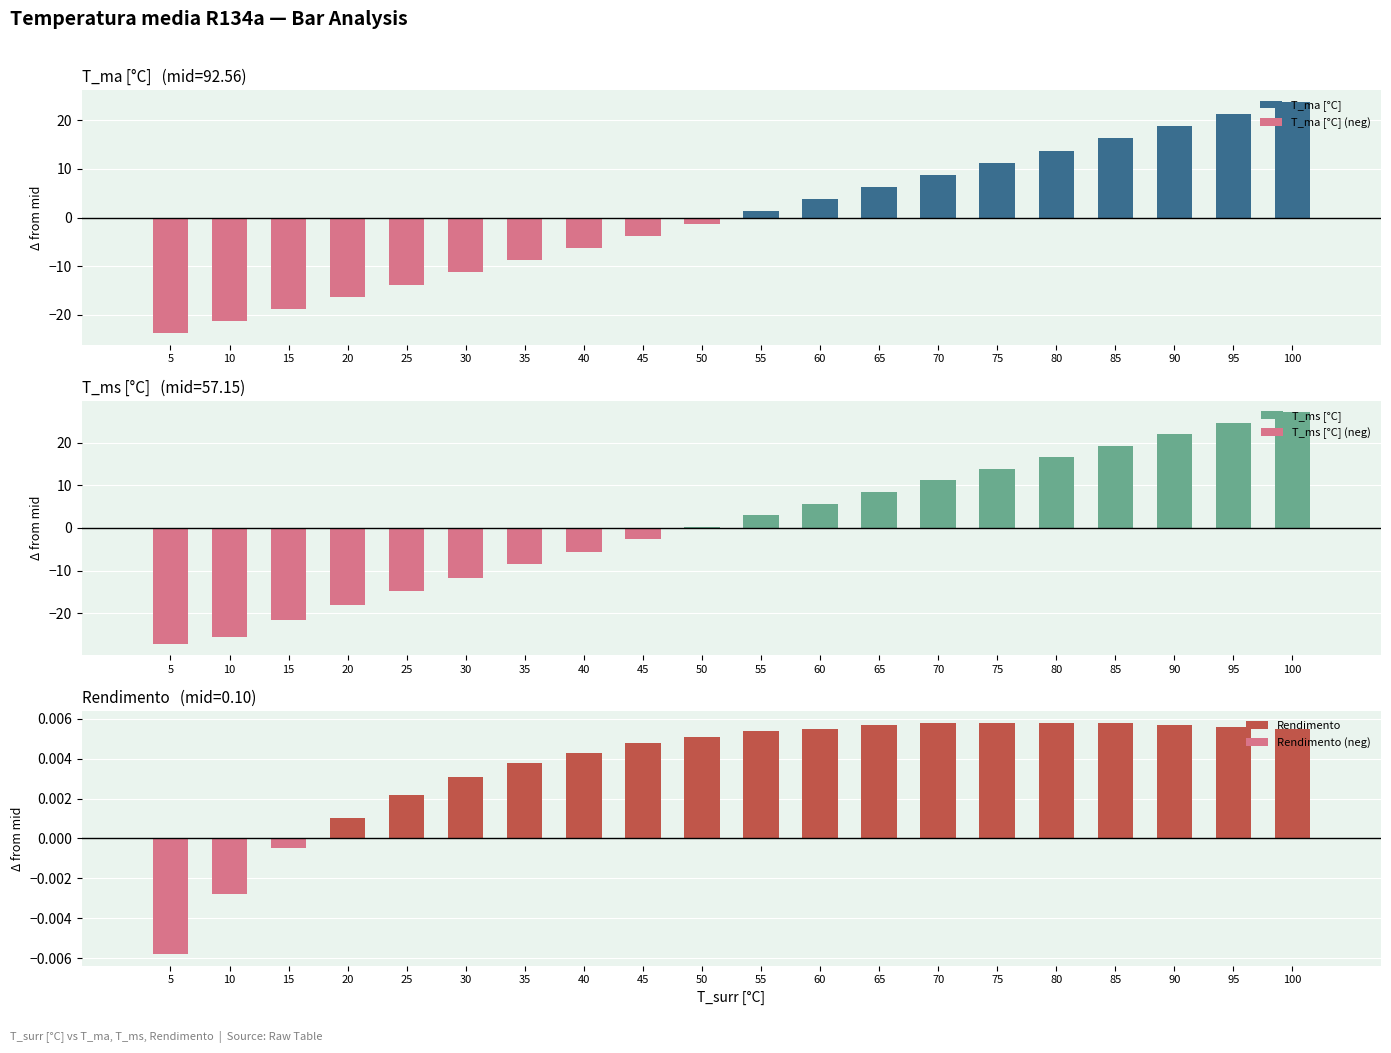

The T_ma [°C] series shows 2.3 at 65. True or false?

False